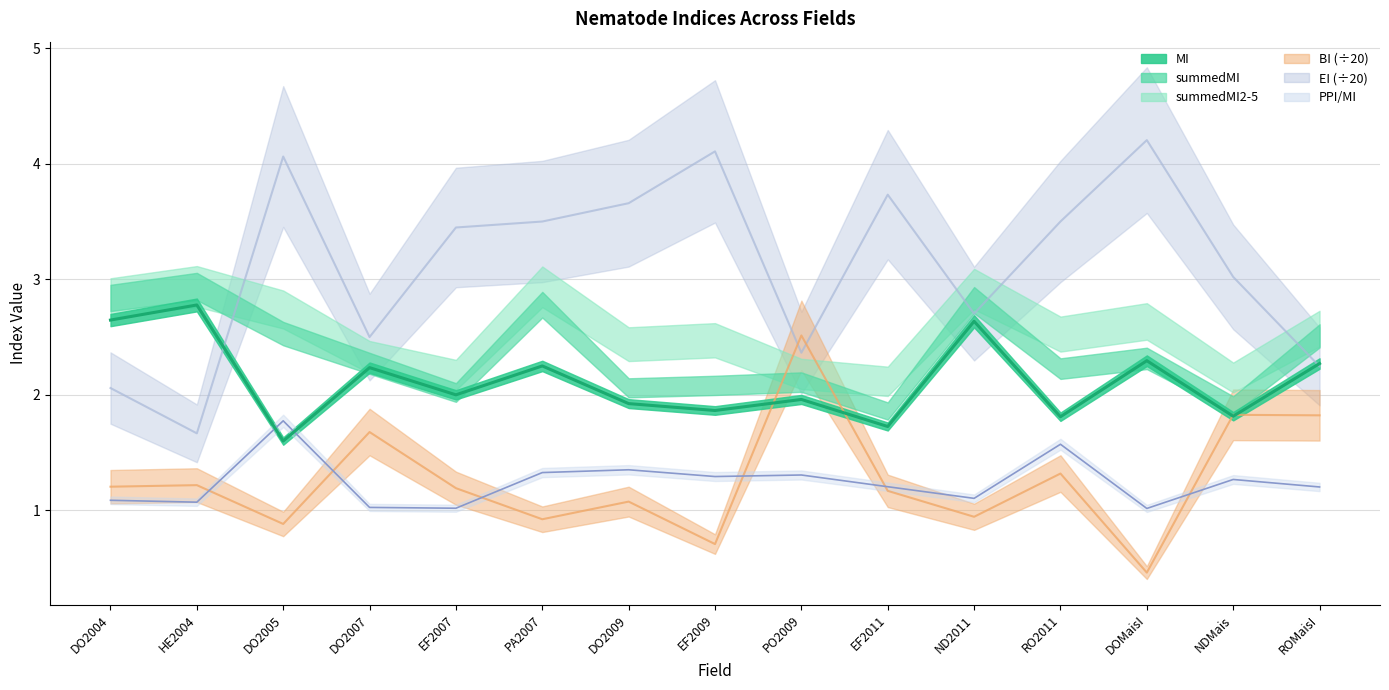

Where is MI nearest to the value 2?

EF2007